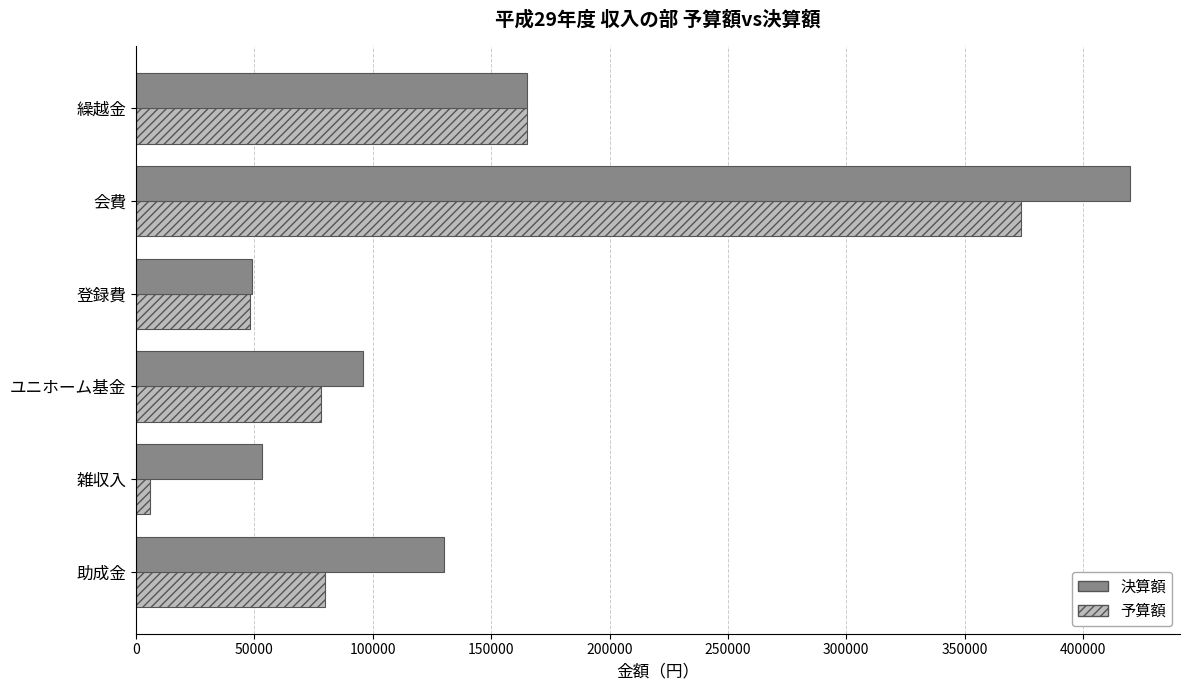

At which label does 予算額 reach its minimum?

雑収入